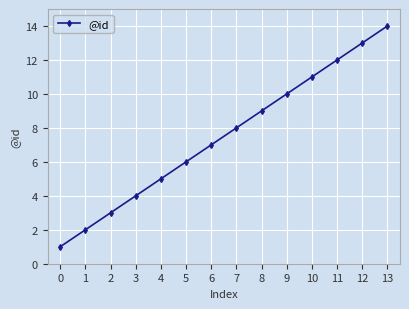

What is the difference between the second highest and second lowest values?

11